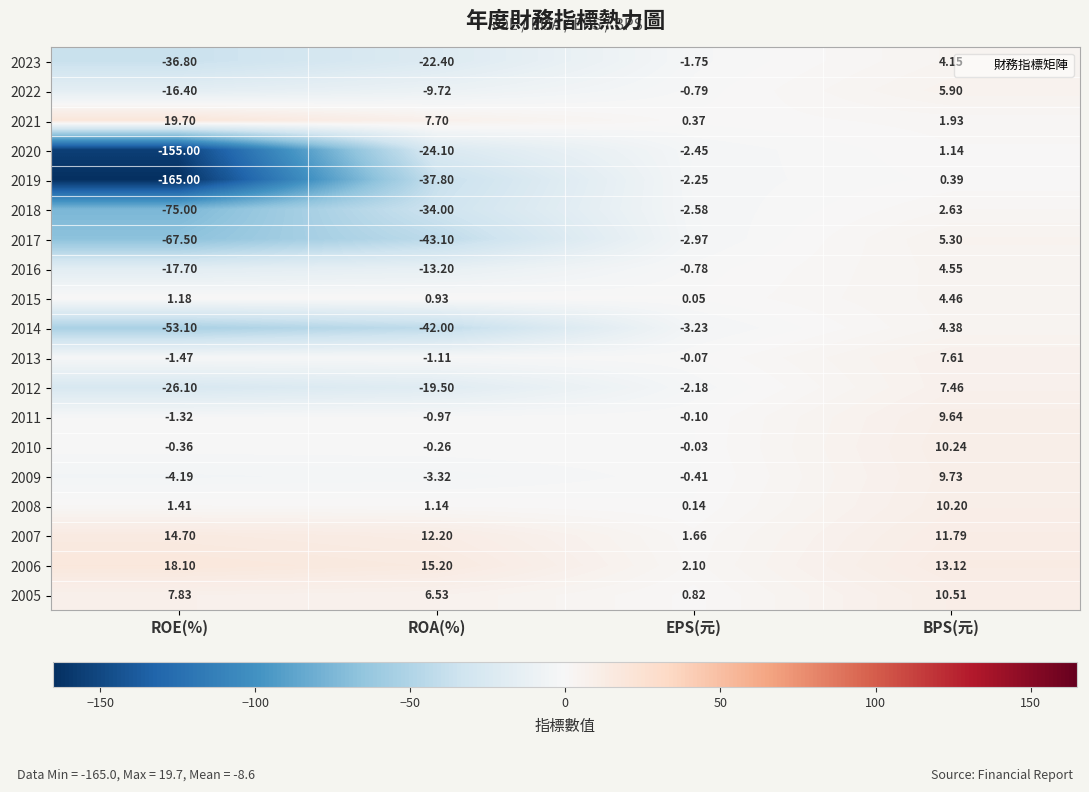

How many series are shown in this chart?

19